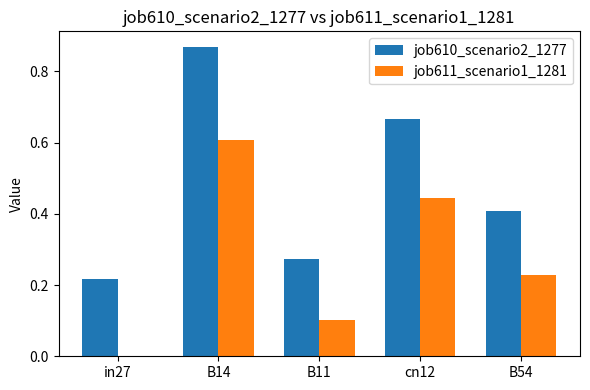

The job611_scenario1_1281 series shows 0.3 at B54. True or false?

False